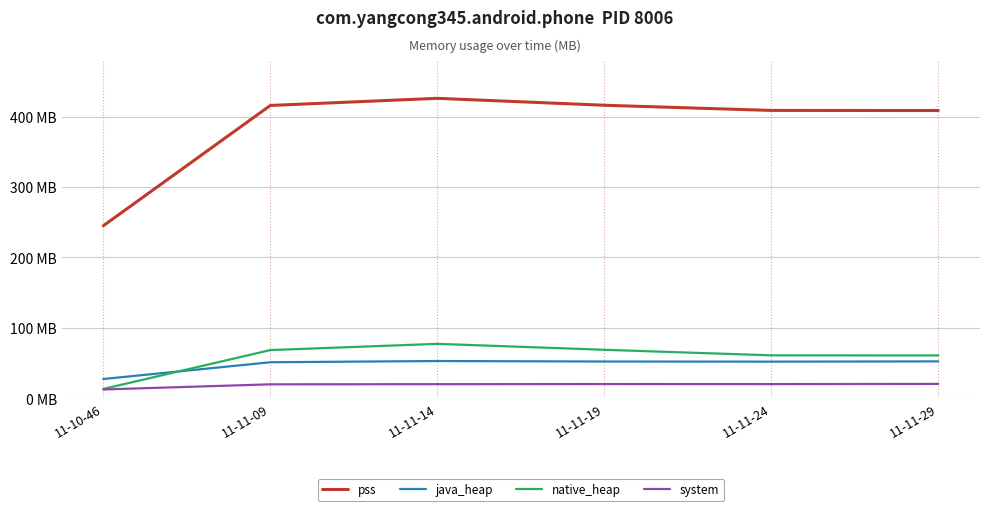

What are all the series names shown in the legend?

pss, java_heap, native_heap, system